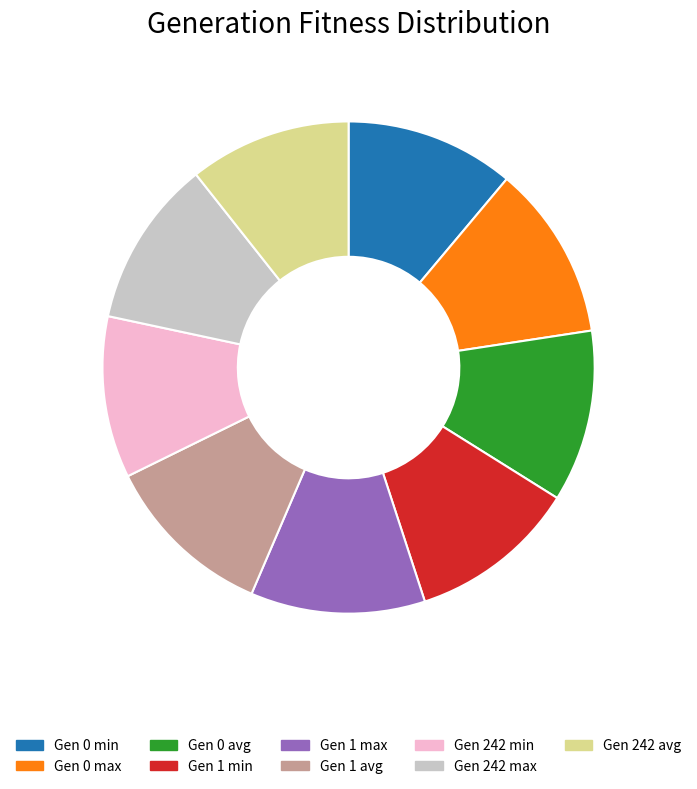

Does Gen 0 max account for over 50% of the chart?

No